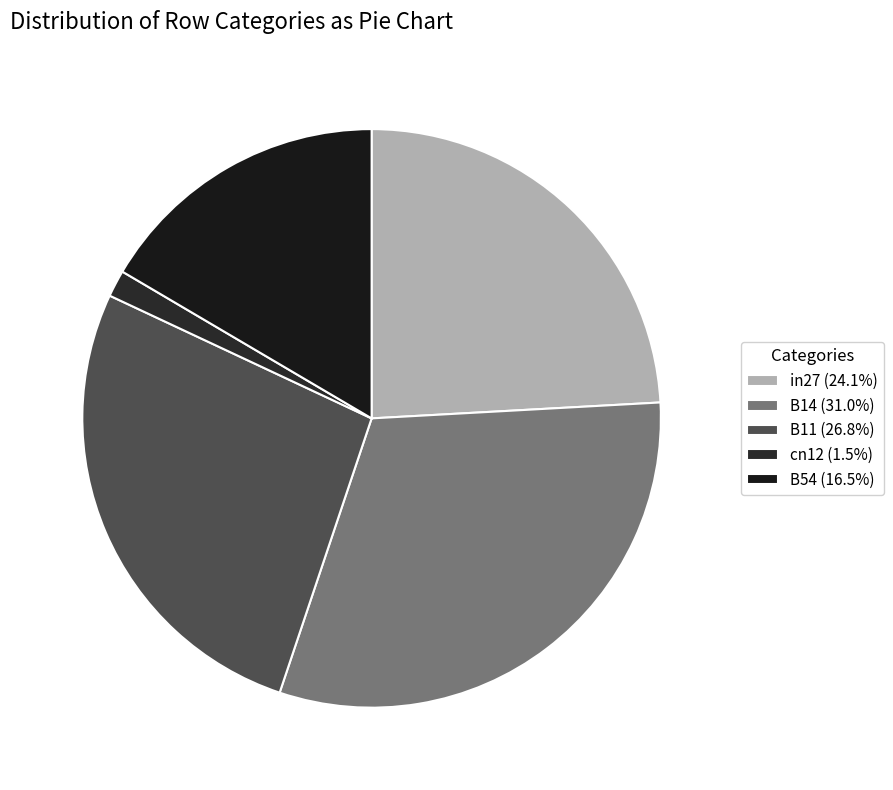

To the nearest percent, what is the combined percentage of in27 and B11?

51%